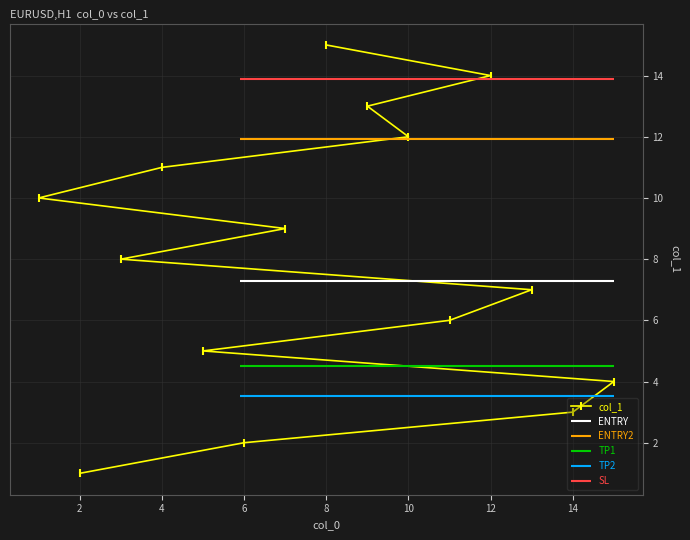

Is it true that the value at 14 is 6?

False